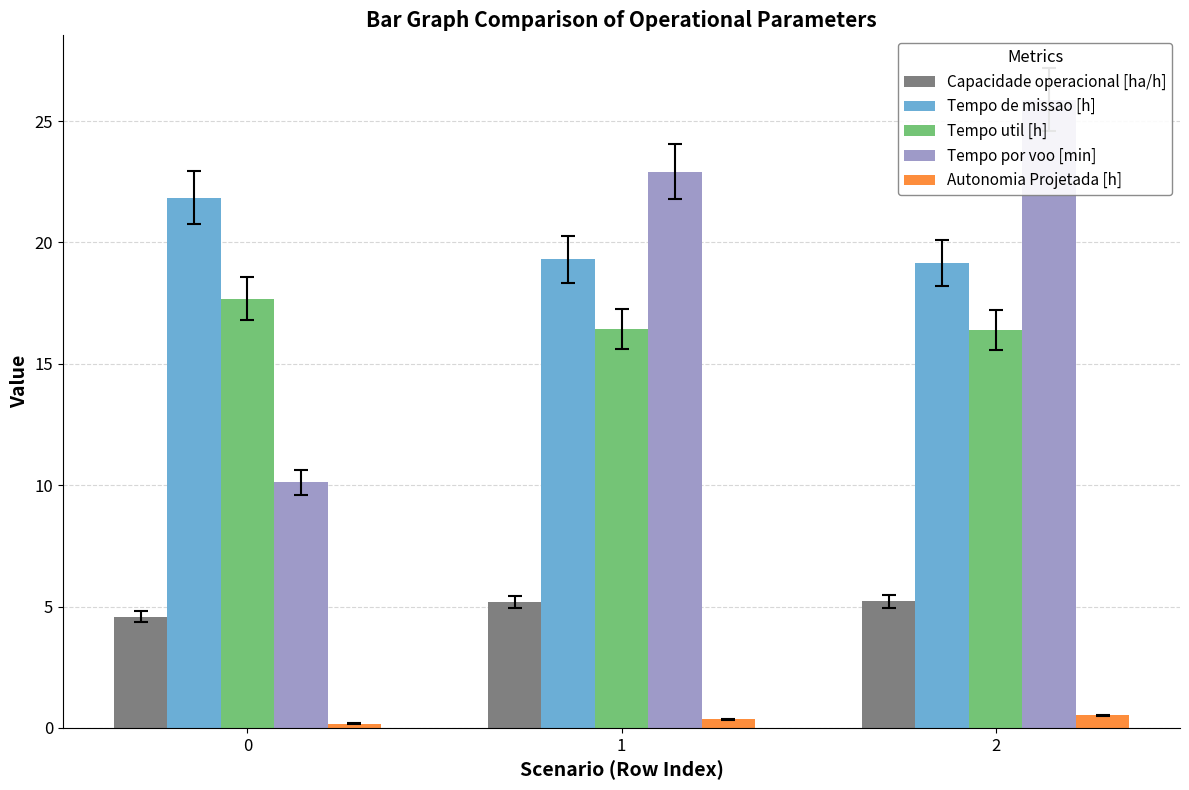

What is the difference between the maximum and minimum values in the Autonomia Projetada [h] series?

0.3